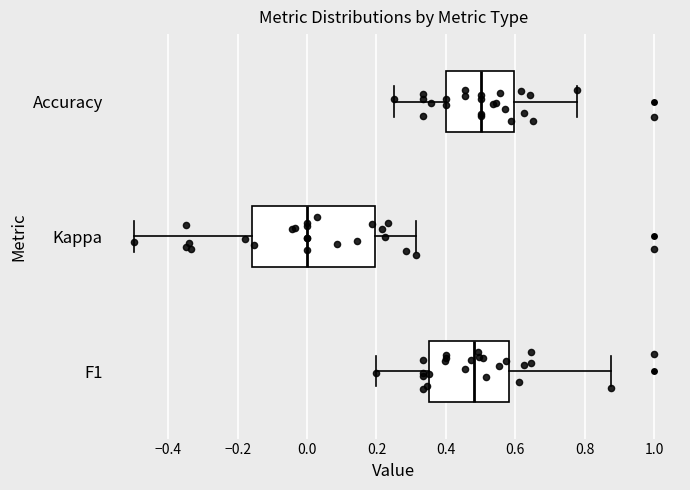

Where is the right edge of the box for F1 on the x-axis? The values are not printed on the chart, so give them approximately, as read against the axis.

0.58